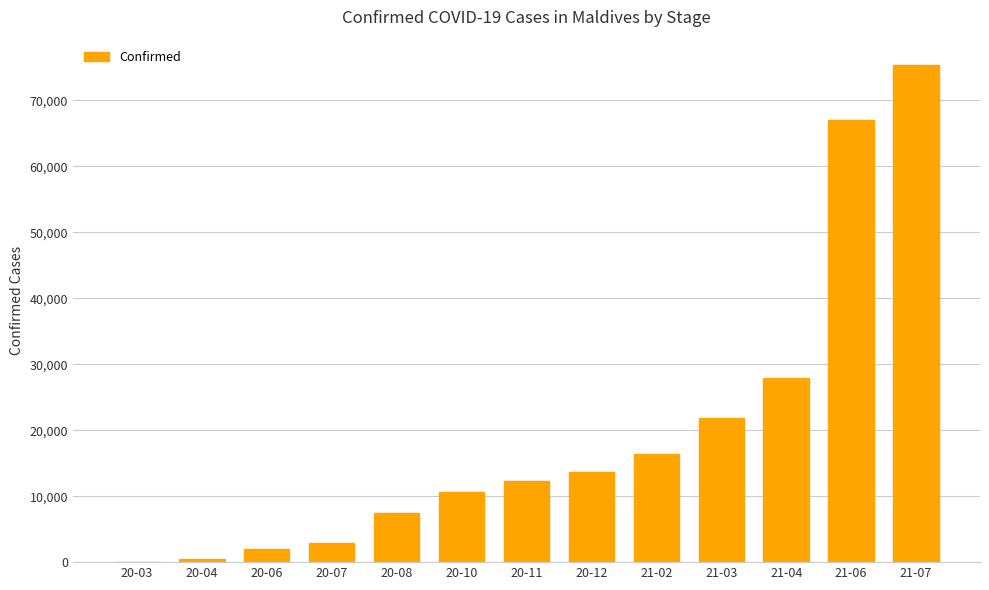

Is it true that the value at 20-03 is 13?

True